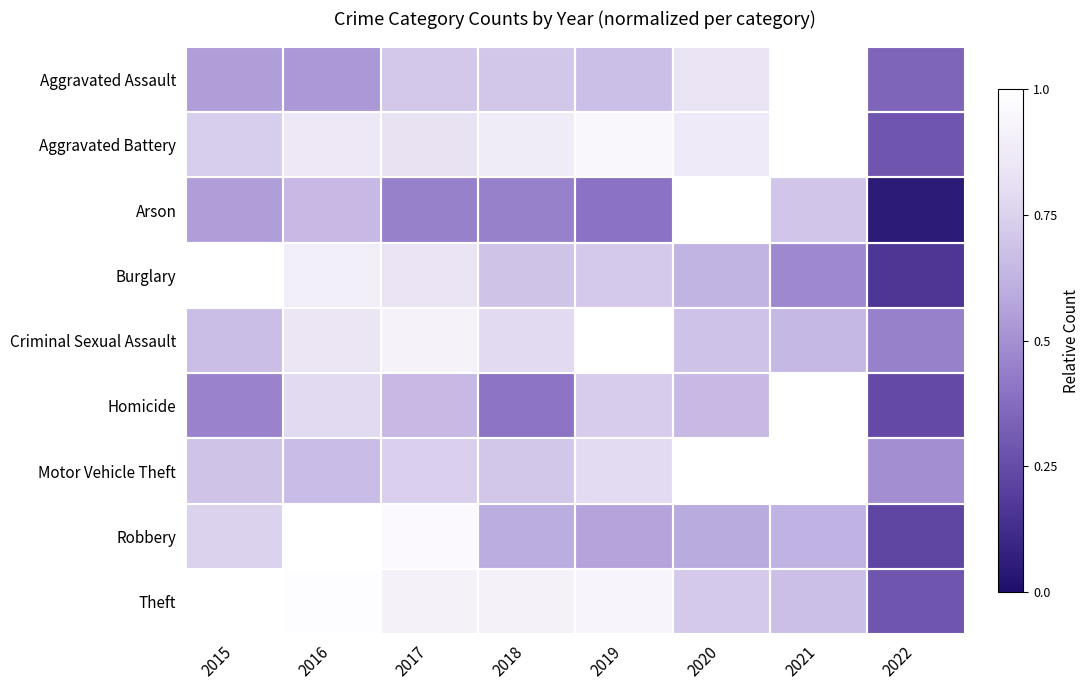

What is the total value across all series at 2020?

7.0